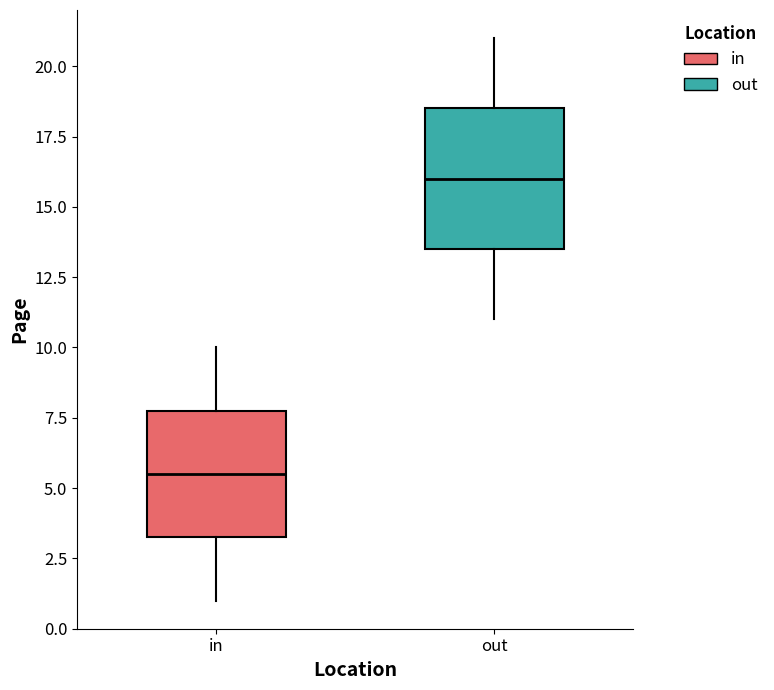

Which box has the highest median line?

out